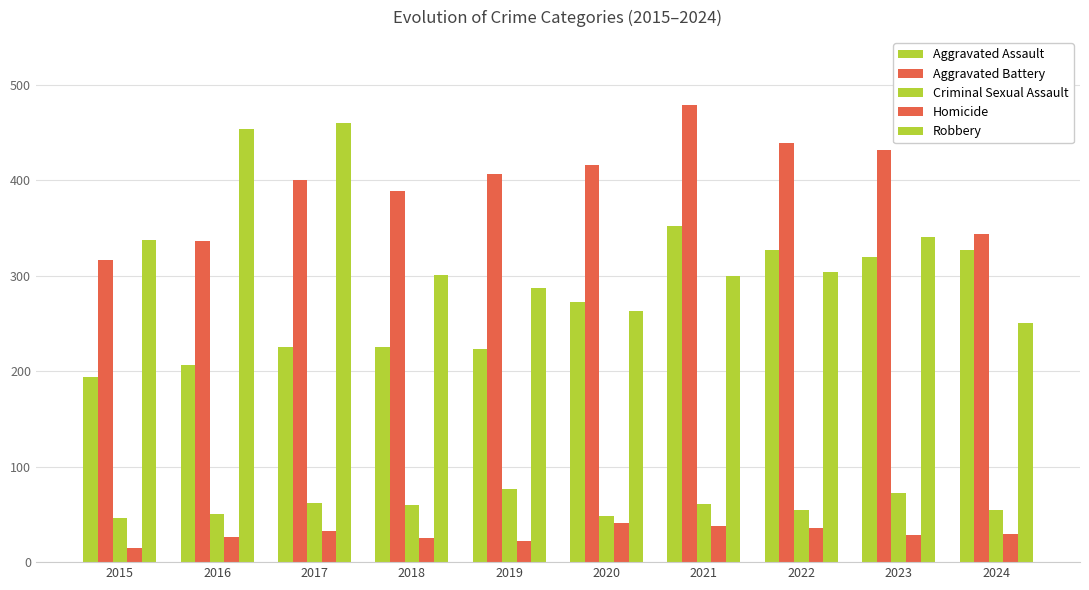

What is the total value across all series at 2019?

1016